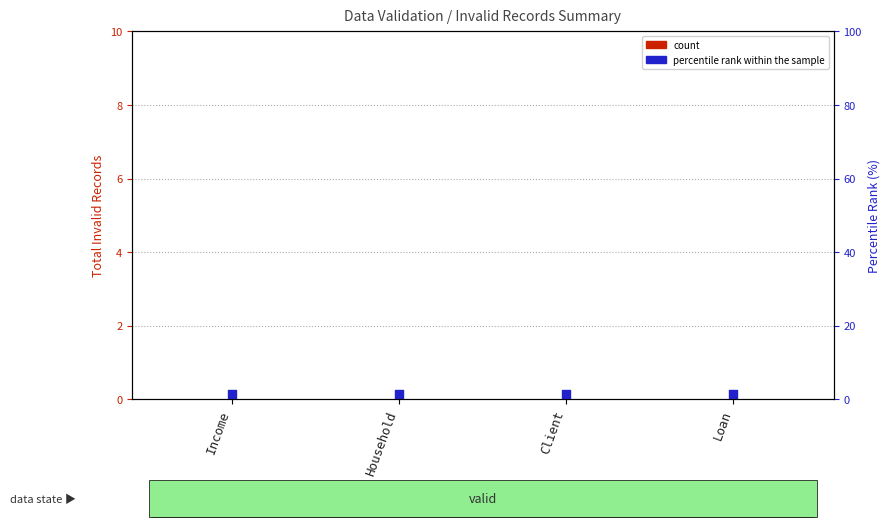

What are all the series names shown in the legend?

count, percentile rank within the sample